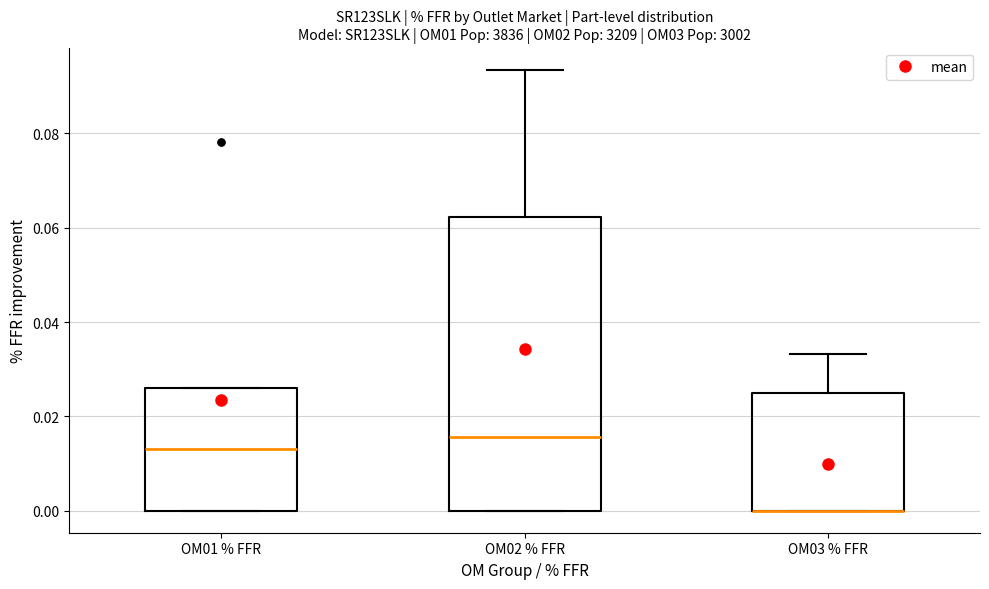

Reading left to right, transcribe this box plot: for each box, give where its median line is, the range the box spans, and where its two whiskers end, as read against the y-axis. The values are not printed on the chart, so give them approximately, as read against the axis.

OM01 % FFR: median 0.014, box 0.000 to 0.026, whiskers 0.000 to 0.026
OM02 % FFR: median 0.016, box 0.000 to 0.062, whiskers 0.000 to 0.094
OM03 % FFR: median 0.000 (drawn on the box's lower edge), box 0.000 to 0.024, whiskers 0.000 to 0.034